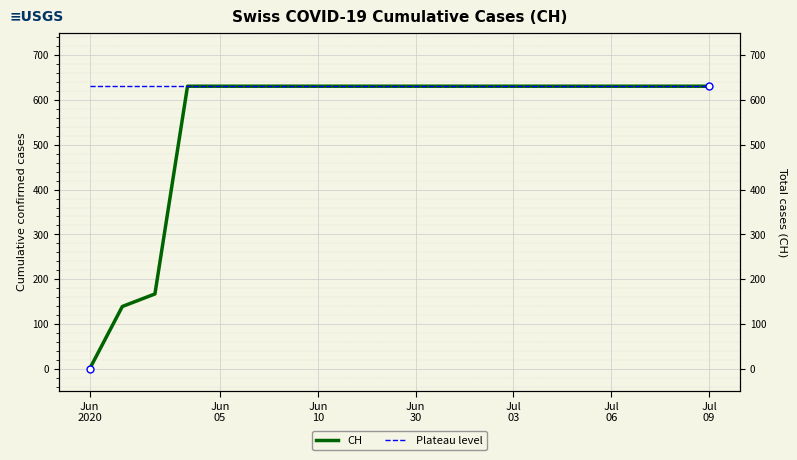

What is the difference between the CH values at Jun
05 and 8?

492